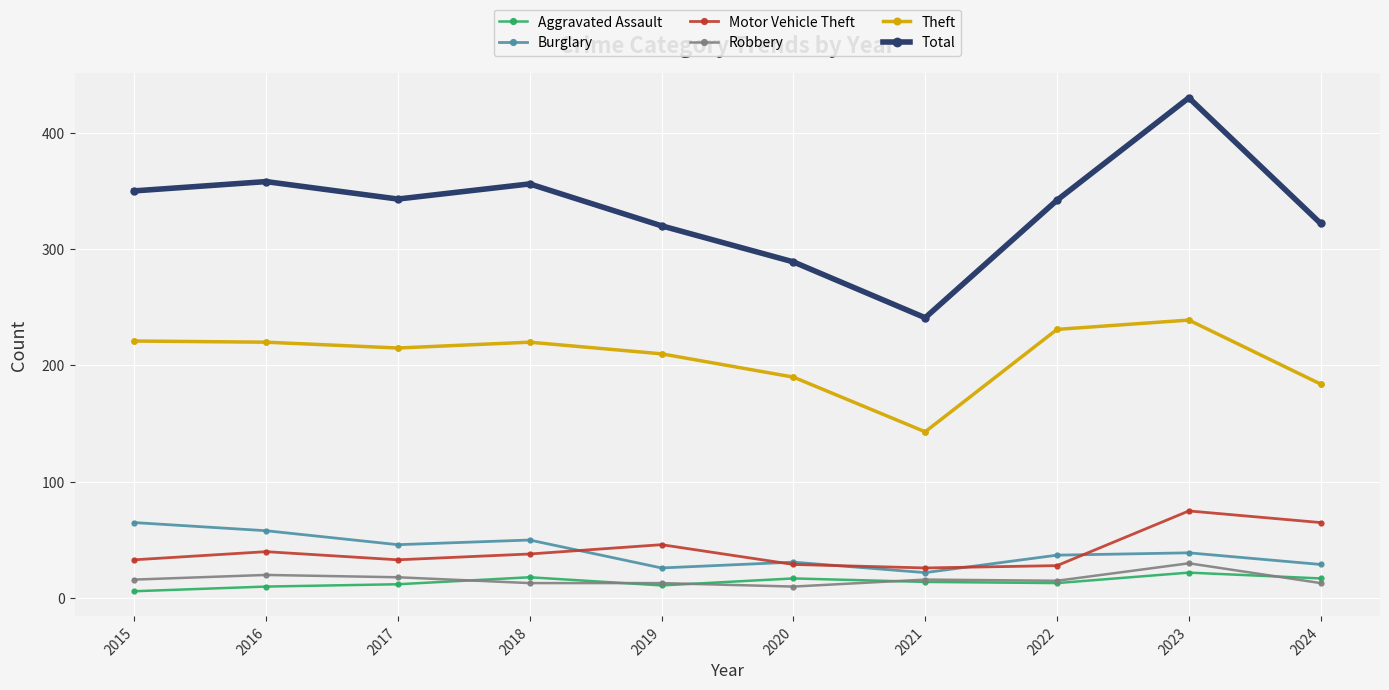

Which series has the largest total across all categories?

Total